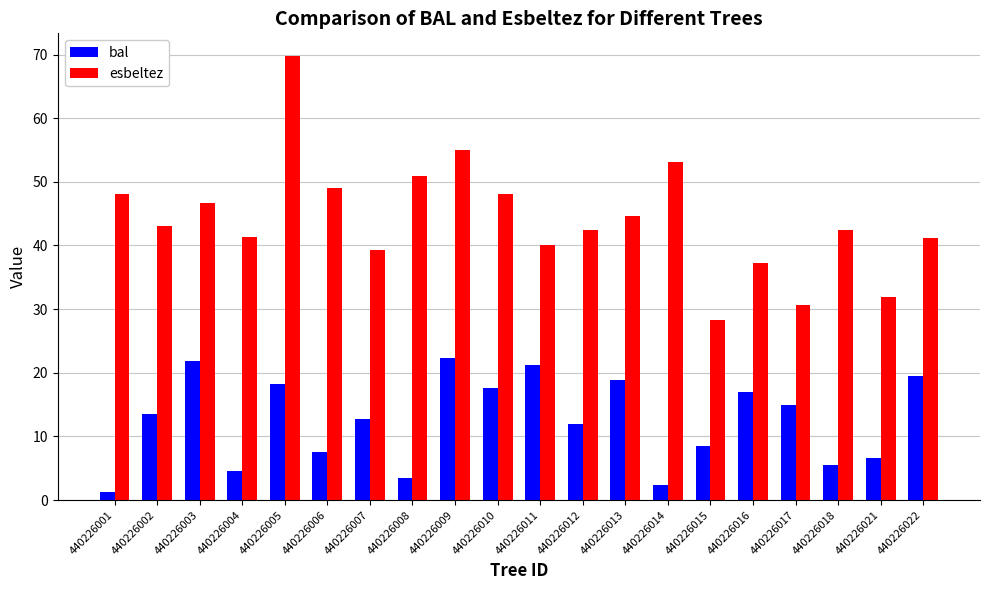

What value does the bal series have at 440226010?

17.6